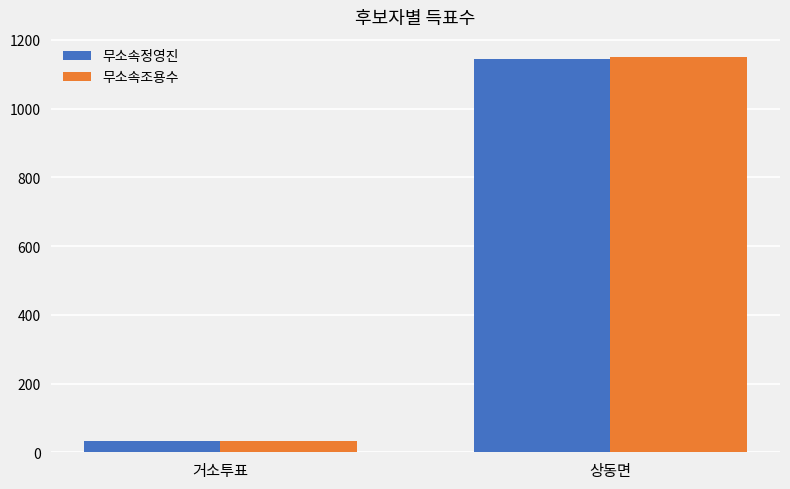

What is the approximate value of 무소속정영진 at 거소투표?

32